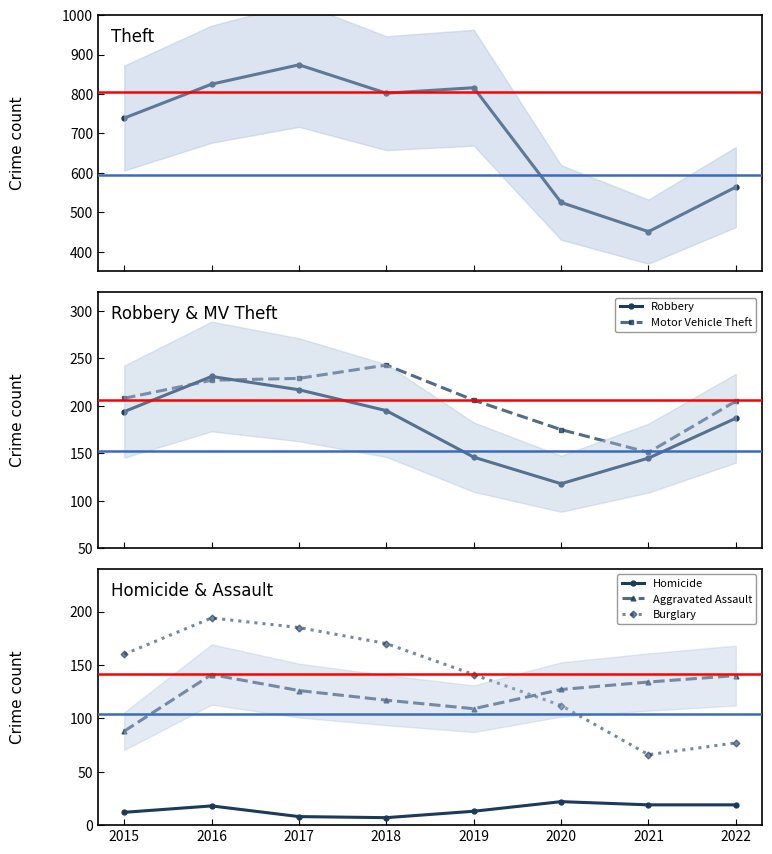

How many interior local valleys does the Theft series have?

2